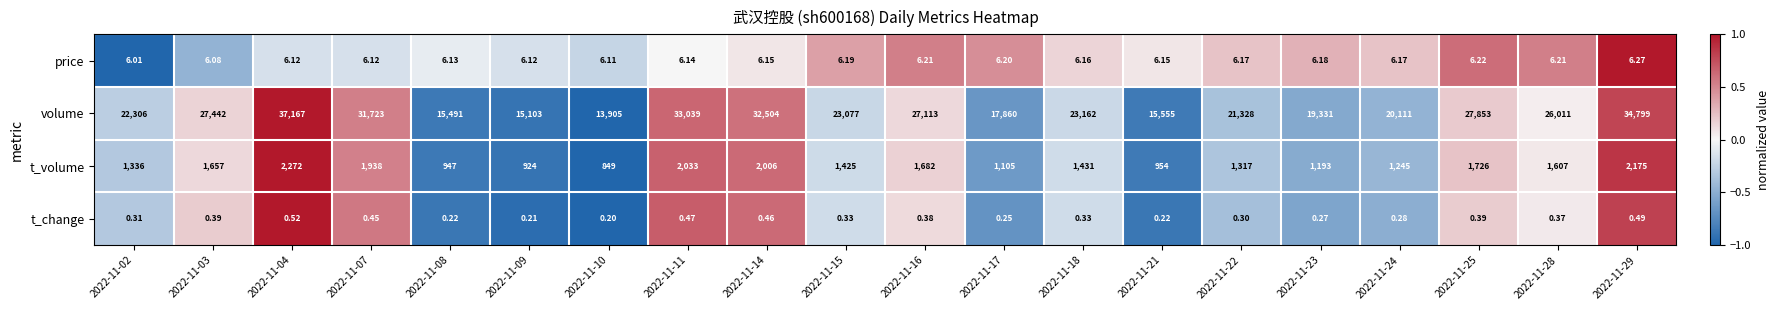

Which series has the largest total across all categories?

volume